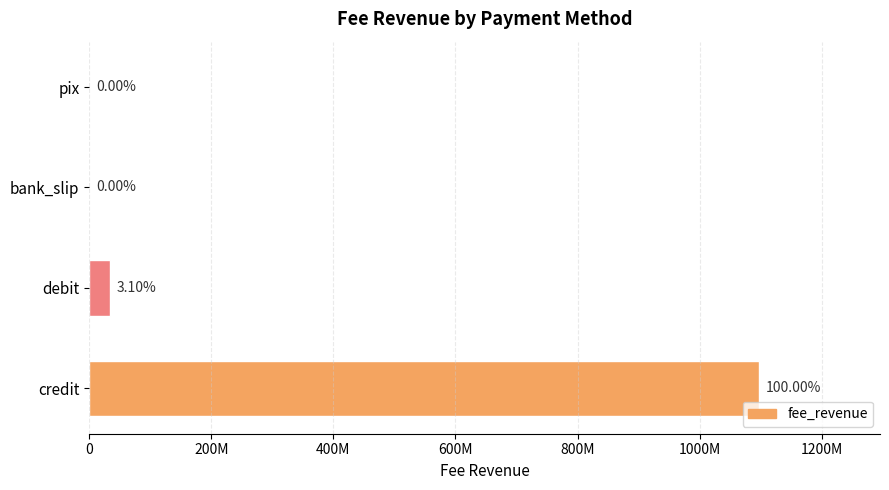

How many values are above zero?

2